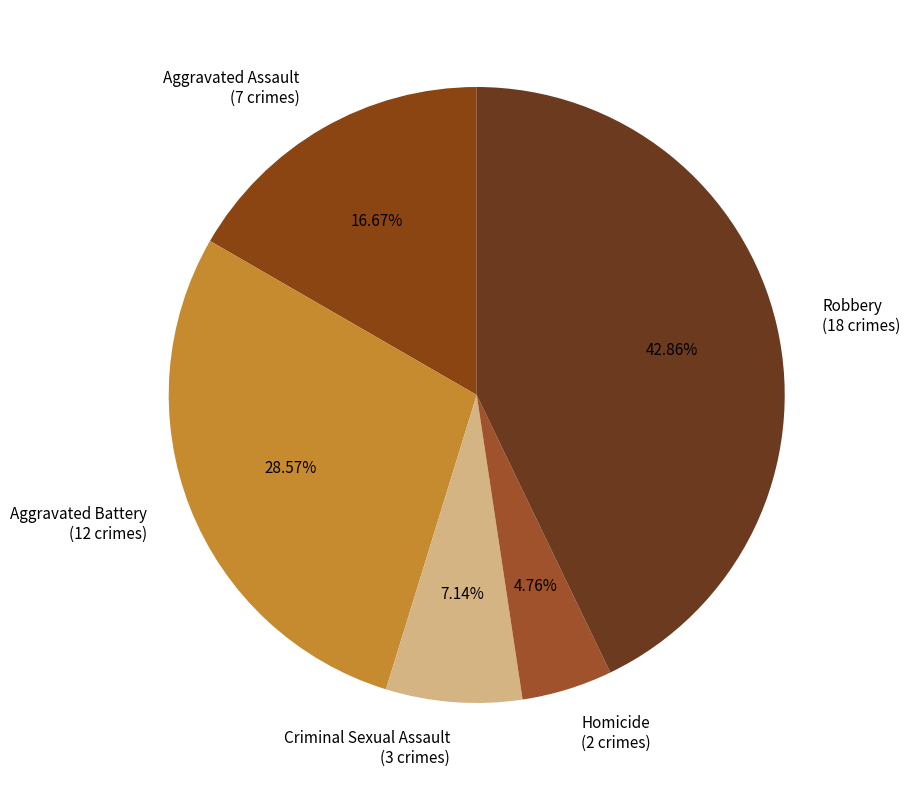

To the nearest percent, what is the difference between the largest and smallest slice percentages?

38%